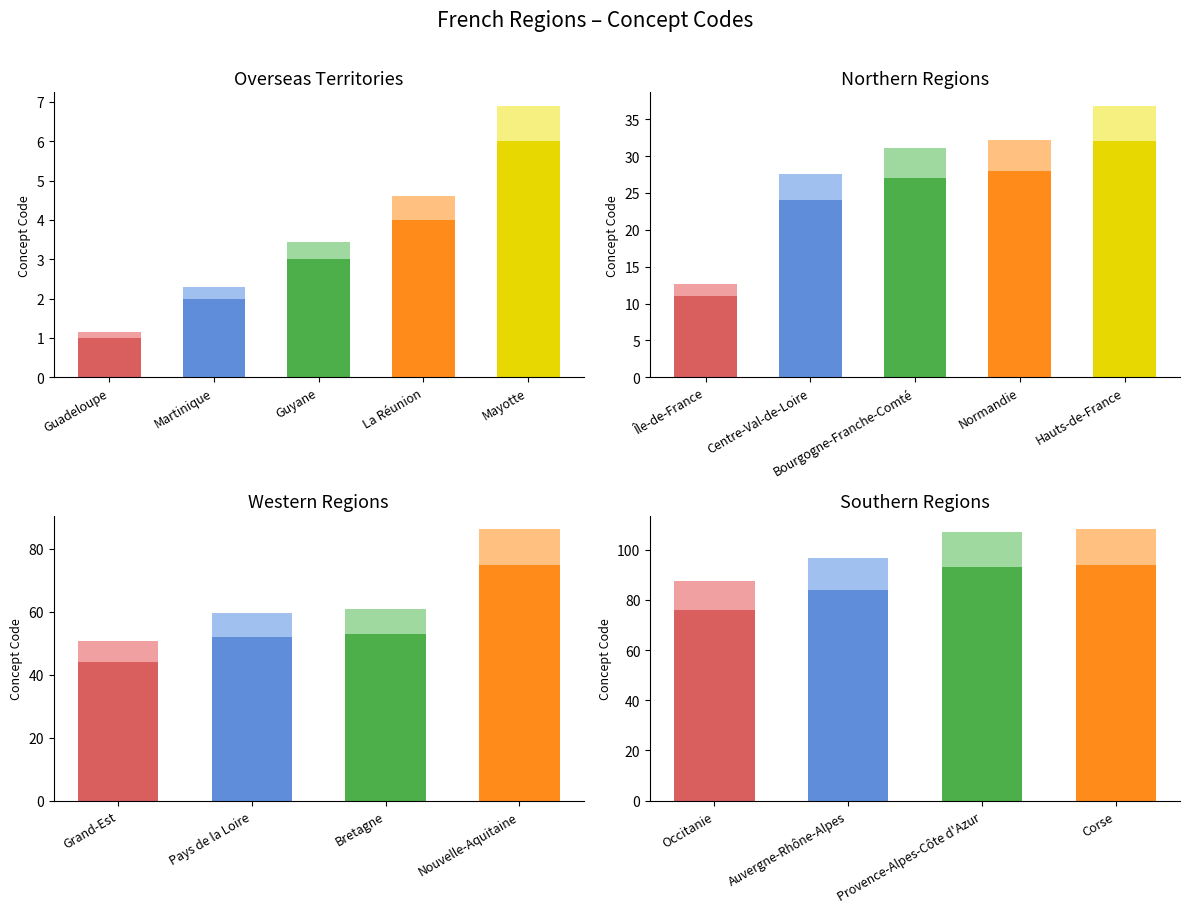

The value at Normandie is 28. True or false?

True